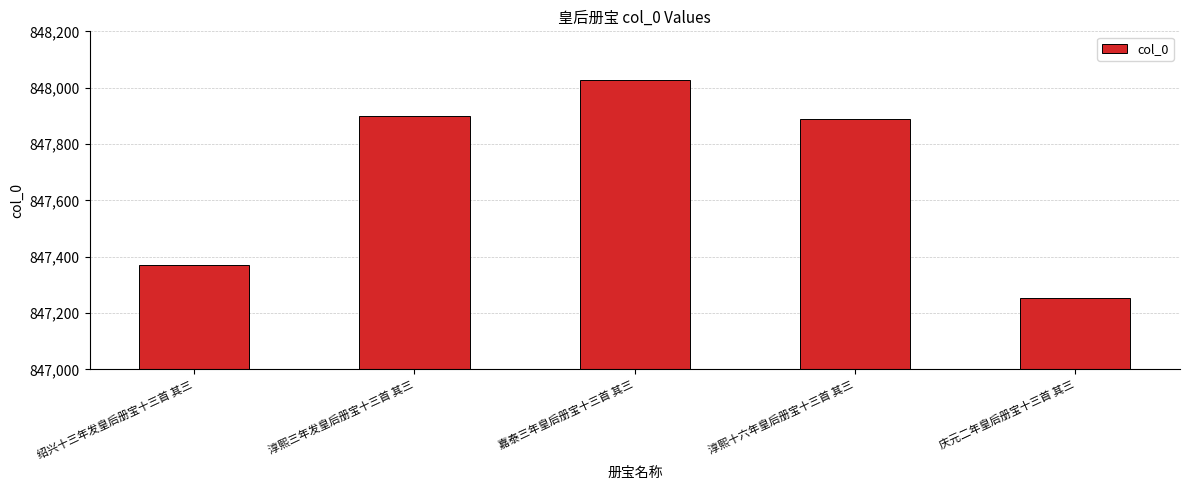

At which category does the chart reach its minimum across all series?

庆元二年皇后册宝十三首 其三